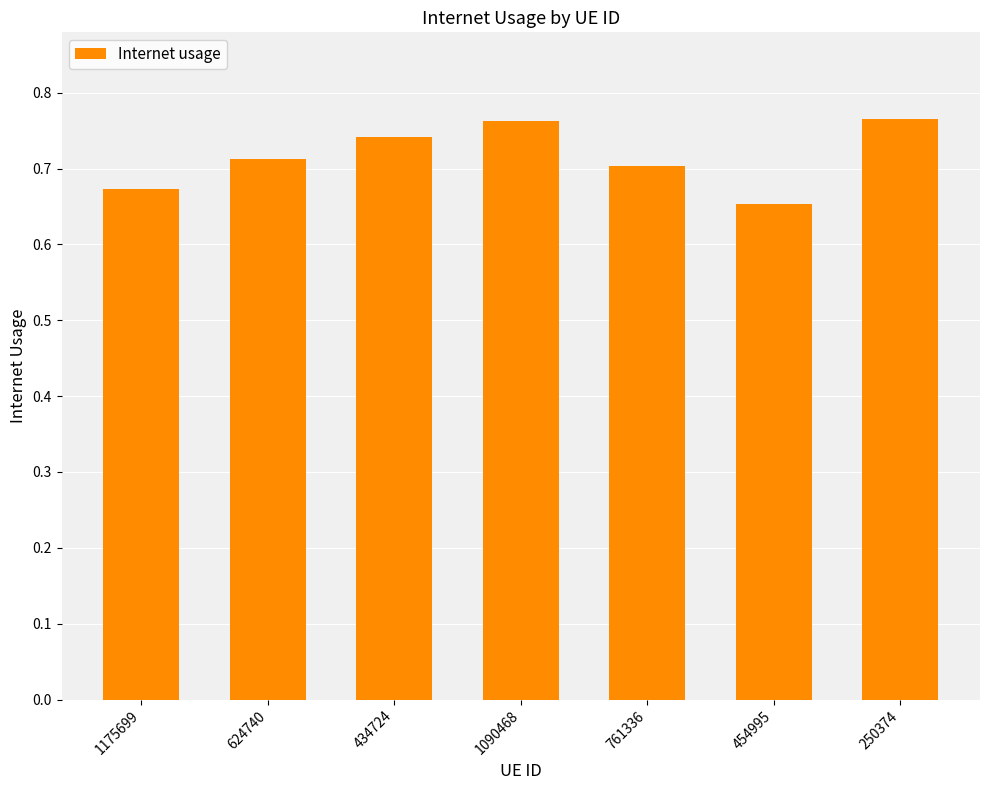

Count the number of categories in the chart.

7